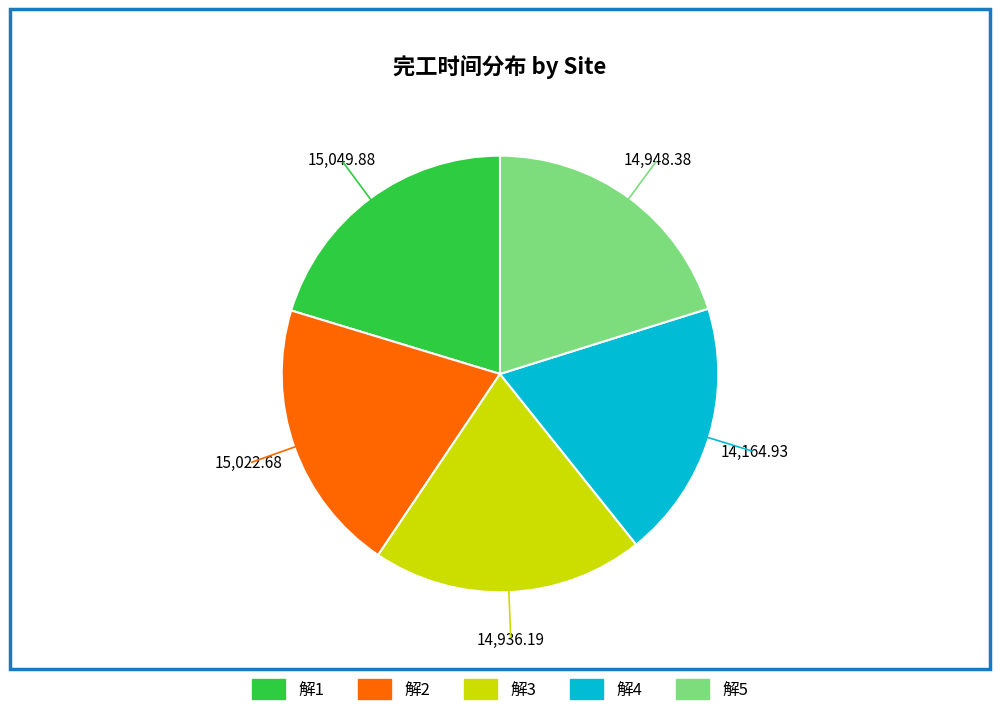

True or false: 解4 accounts for 19% of the total.

True